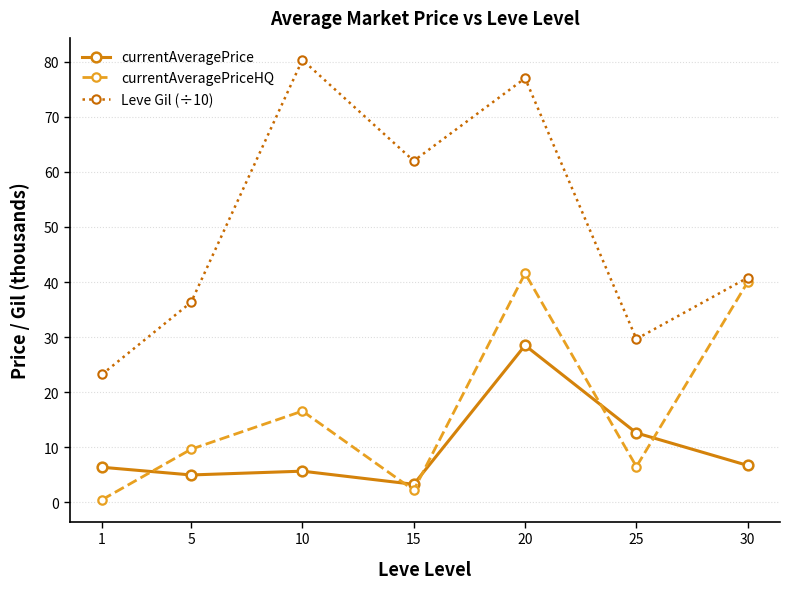

The currentAveragePrice series shows 28.5 at 20. True or false?

True